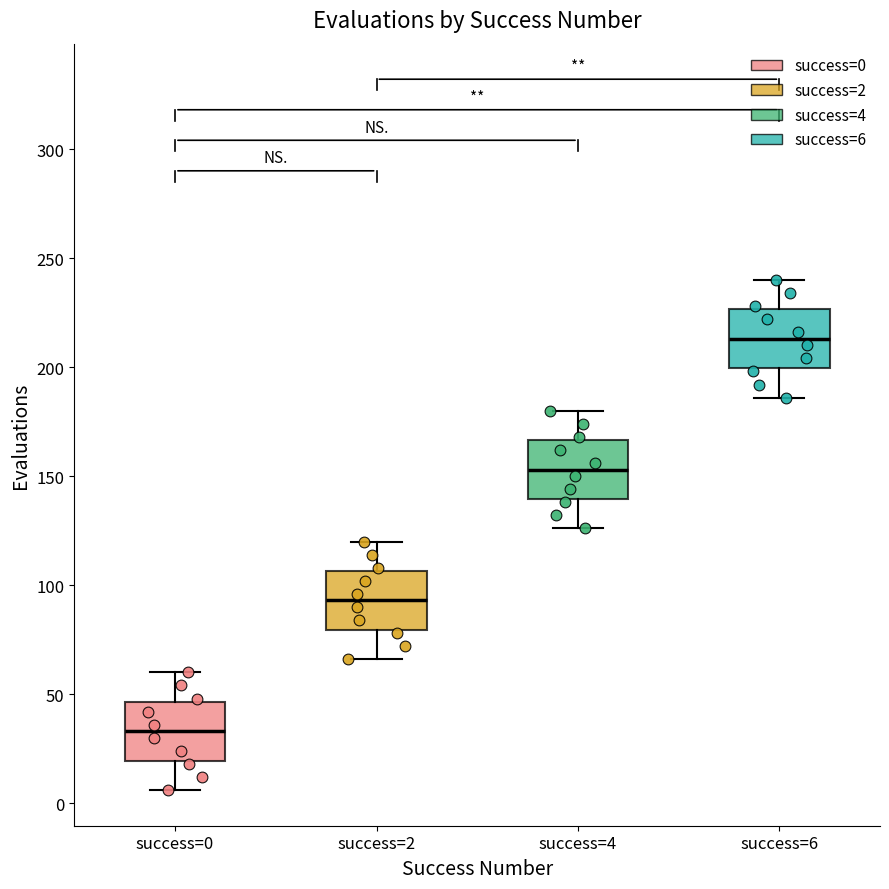

Which box has the lowest median line?

success=0